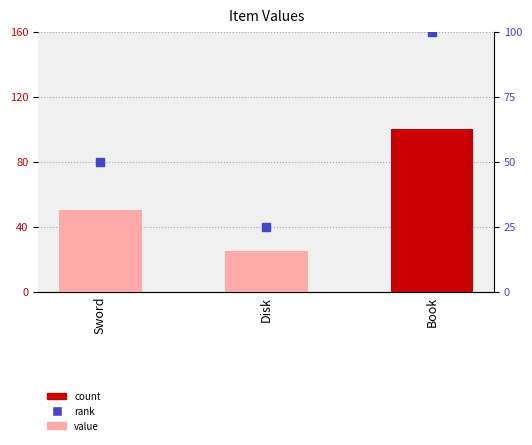

Which series has the largest total across all categories?

Value